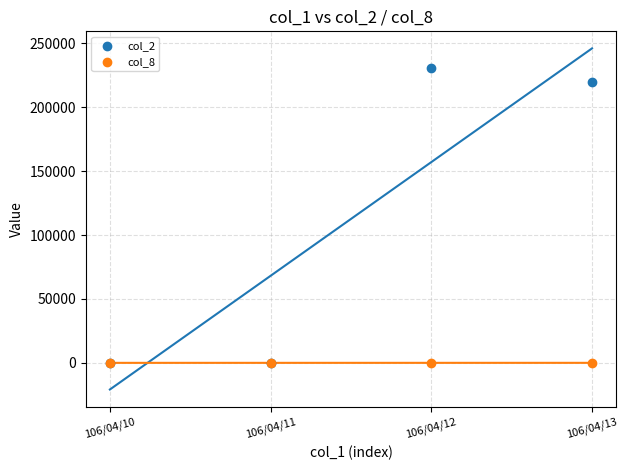

What are all the series names shown in the legend?

col_2, col_8